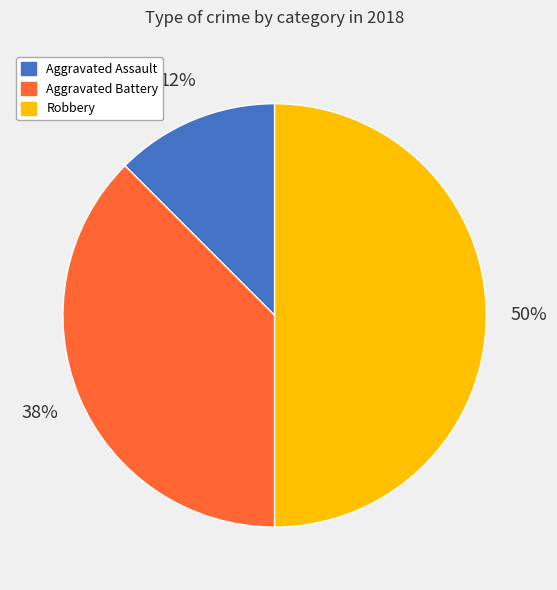

How many slices are in this pie chart?

3